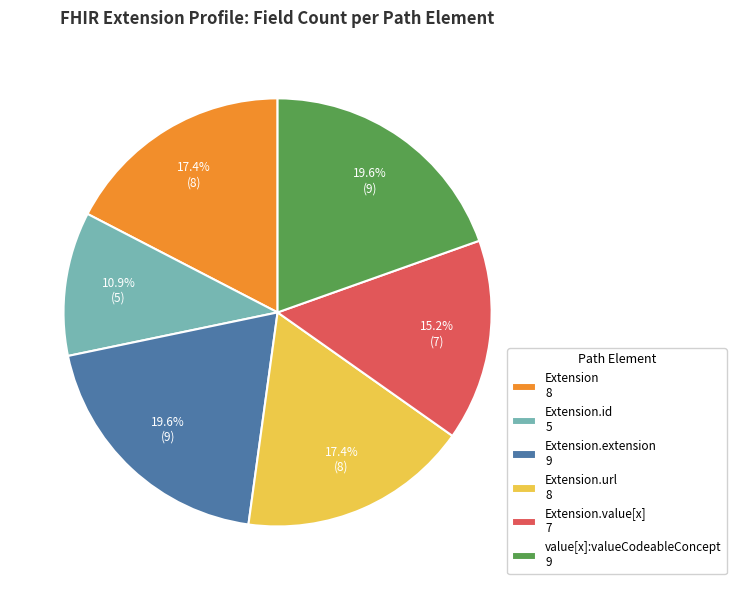

Between Extension 8 and Extension.extension 9, which is larger?

Extension.extension 9